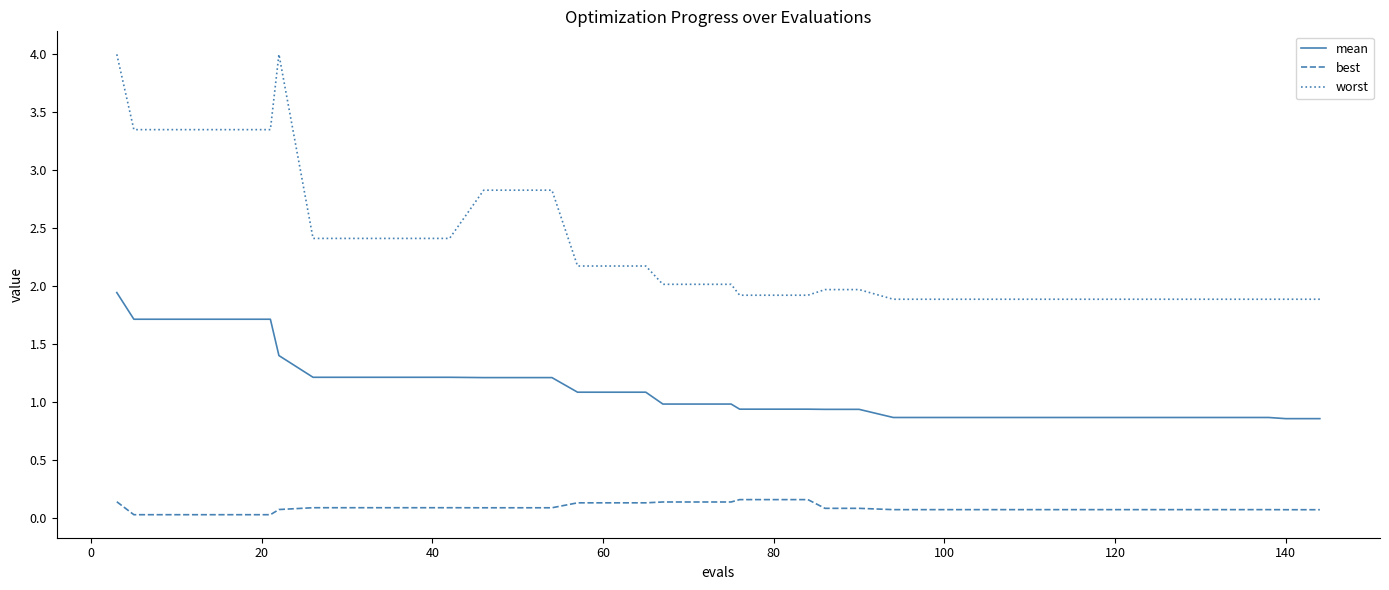

How many distinct data groups are displayed?

3